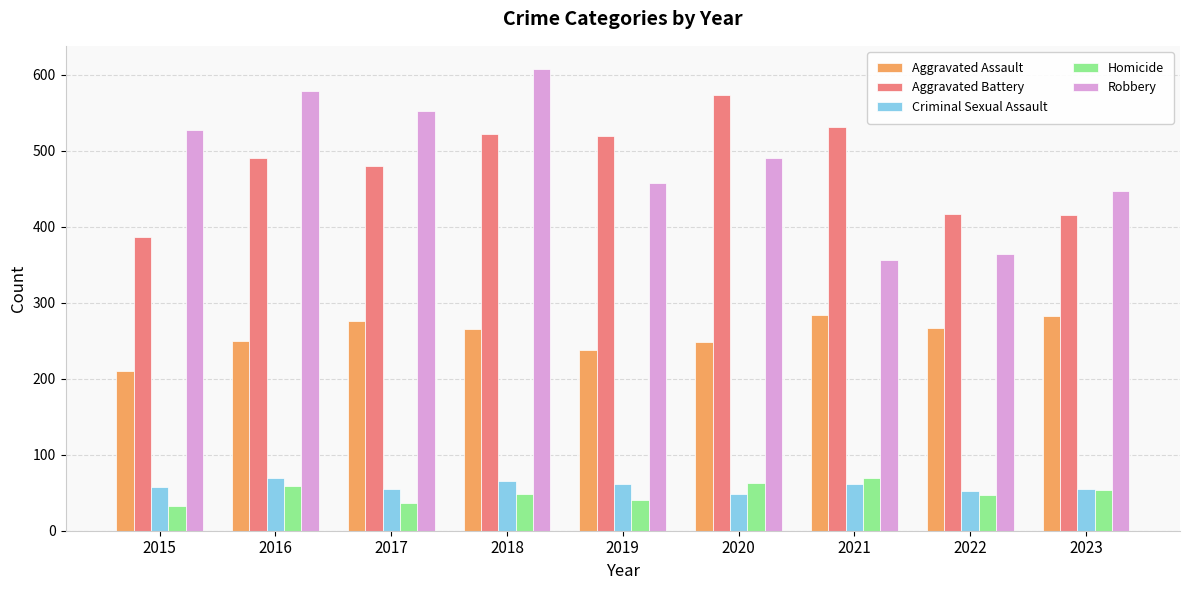

What is the smallest value displayed?

32